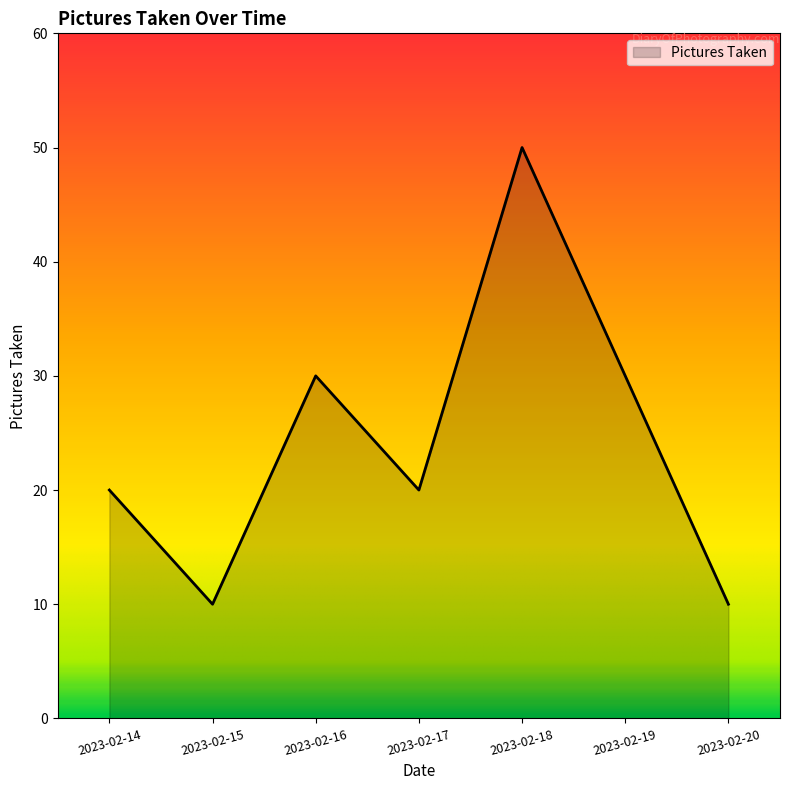

True or false: the data shows 20 at 2023-02-14.

True